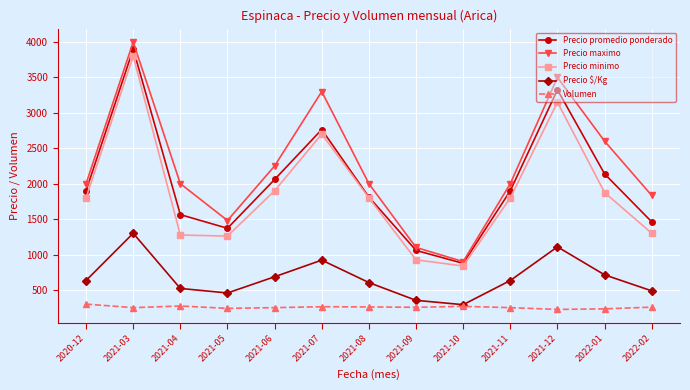

What are all the series names shown in the legend?

Precio promedio ponderado, Precio maximo, Precio minimo, Precio $/Kg, Volumen